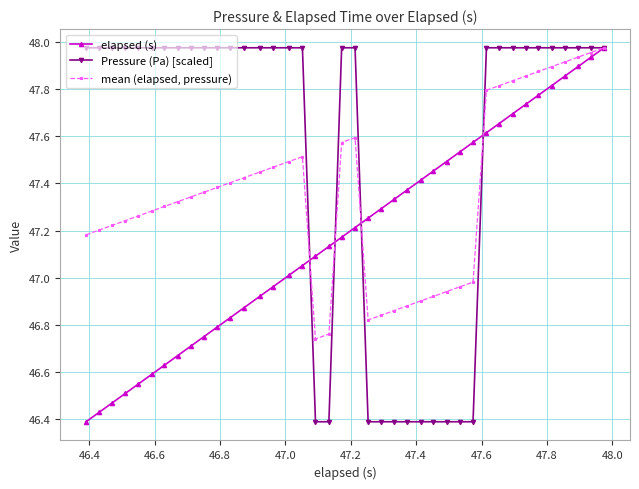

What are all the series names shown in the legend?

elapsed (s), Pressure (Pa) [scaled], mean (elapsed, pressure)